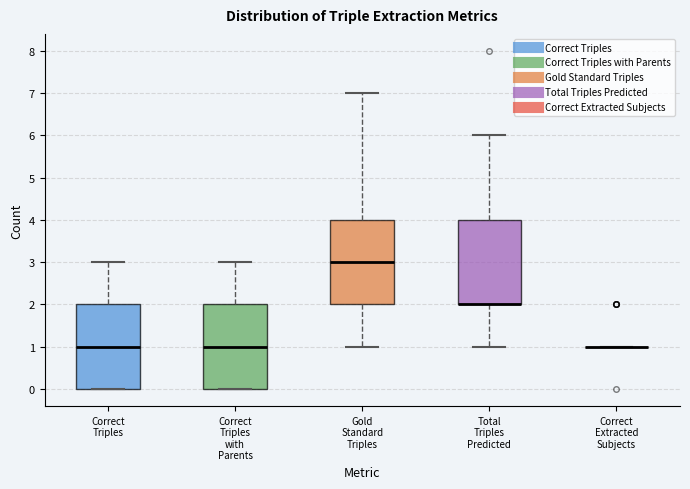

Reading left to right, transcribe this box plot: for each box, give where its median line is, the range the box spans, and where its two whiskers end, as read against the y-axis. The values are not printed on the chart, so give them approximately, as read against the axis.

Correct Triples: median 1, box 0 to 2, whiskers 0 to 3
Correct Triples with Parents: median 1, box 0 to 2, whiskers 0 to 3
Gold Standard Triples: median 3, box 2 to 4, whiskers 1 to 7
Total Triples Predicted: median 2 (drawn on the box's lower edge), box 2 to 4, whiskers 1 to 6
Correct Extracted Subjects: box collapsed to a line at 1, whiskers 1 to 1